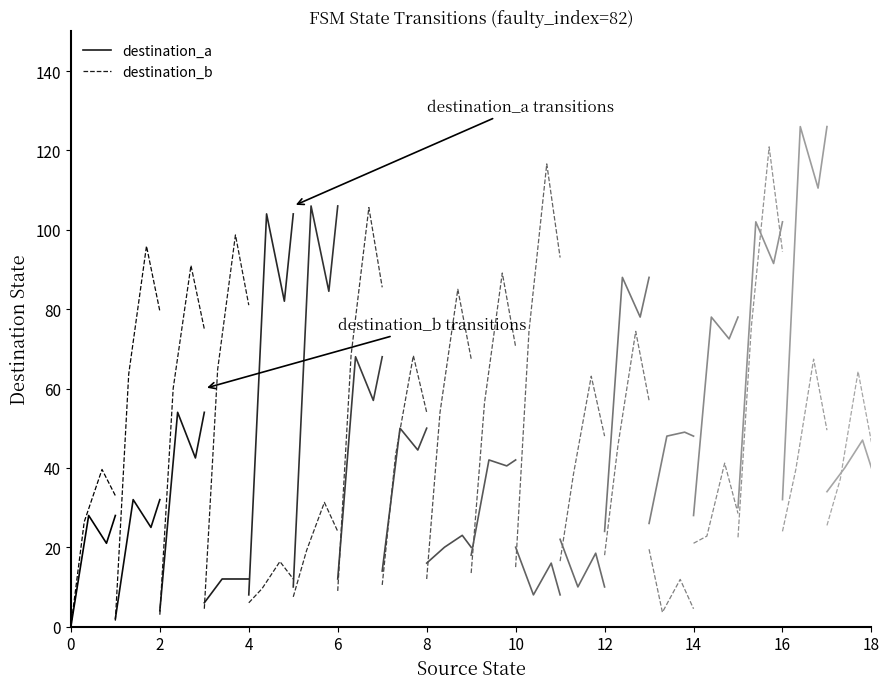

Is this an area chart (filled region under the line)?

No